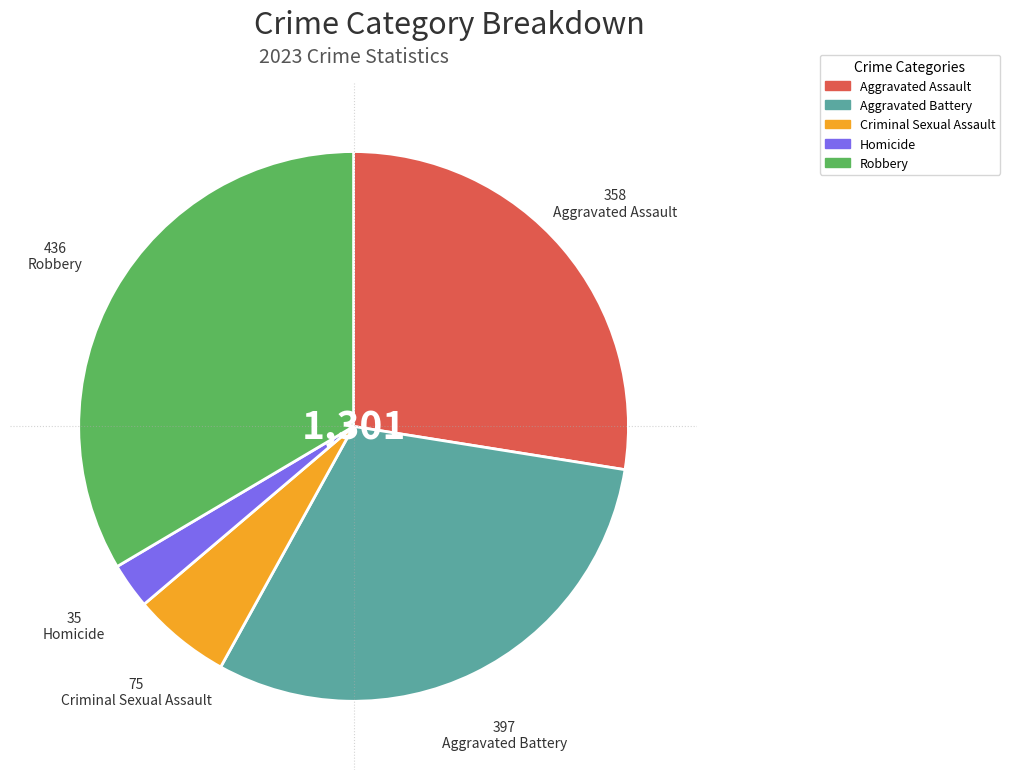

Is Aggravated Assault the majority of the pie?

No